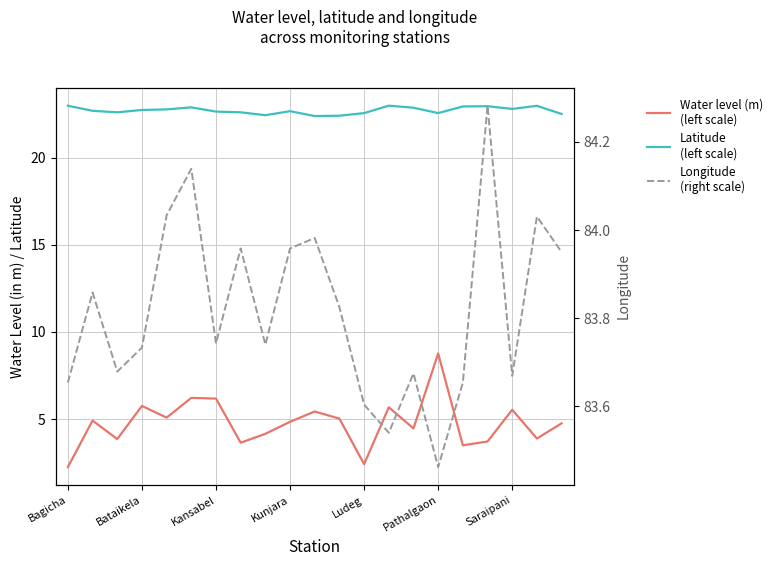

Between Kansabel and 12, which is larger?

Kansabel